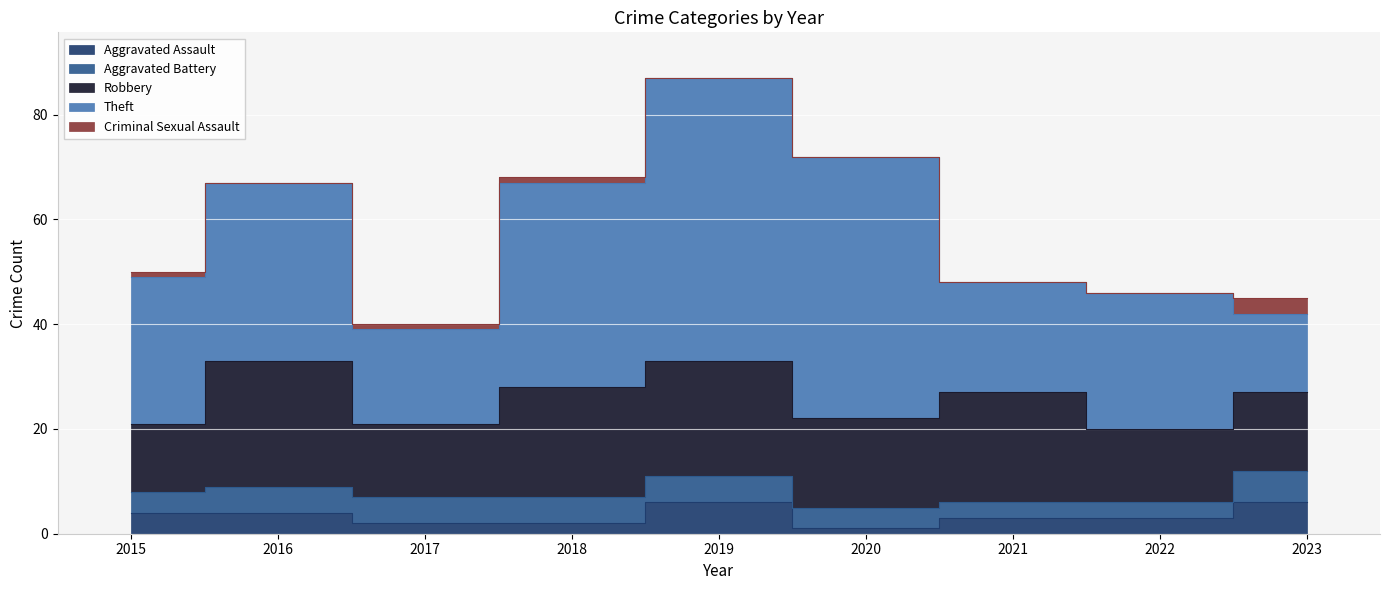

The Aggravated Battery series shows 4 at 2020. True or false?

True